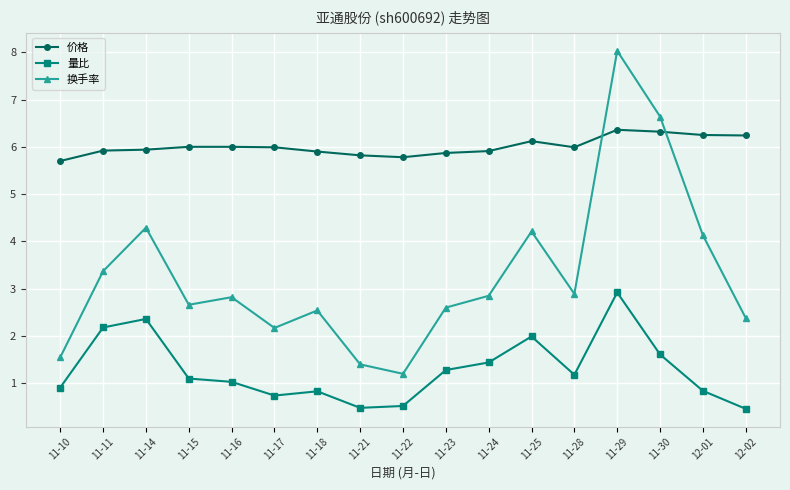

The value of 量比 at 12-02 is 0.5. True or false?

True